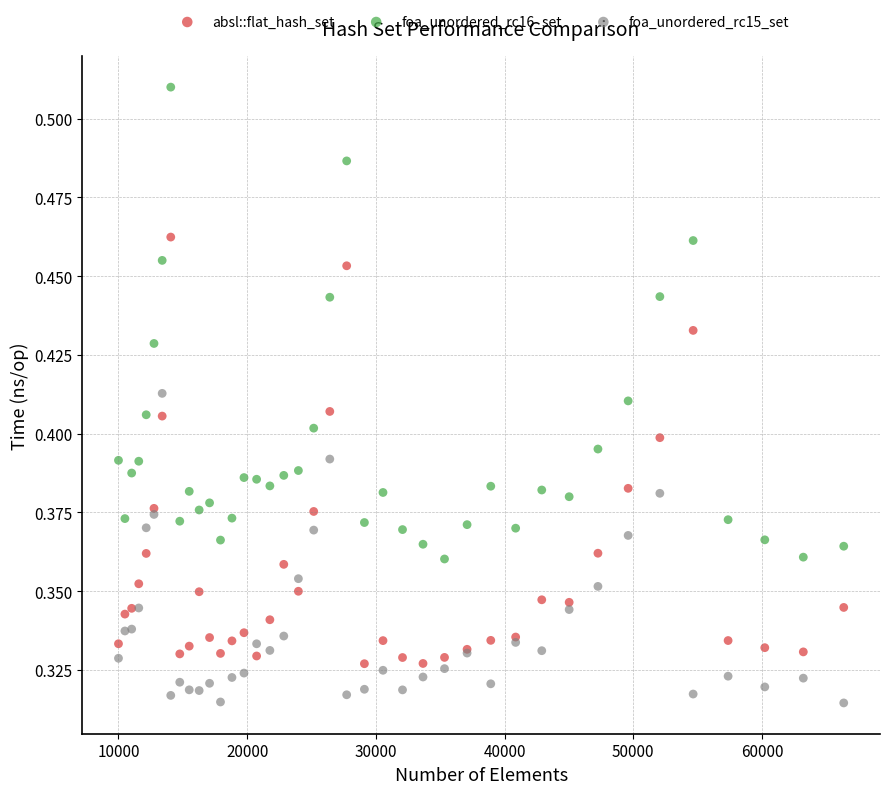

Which series reaches the maximum Y coordinate?

foa_unordered_rc16_set